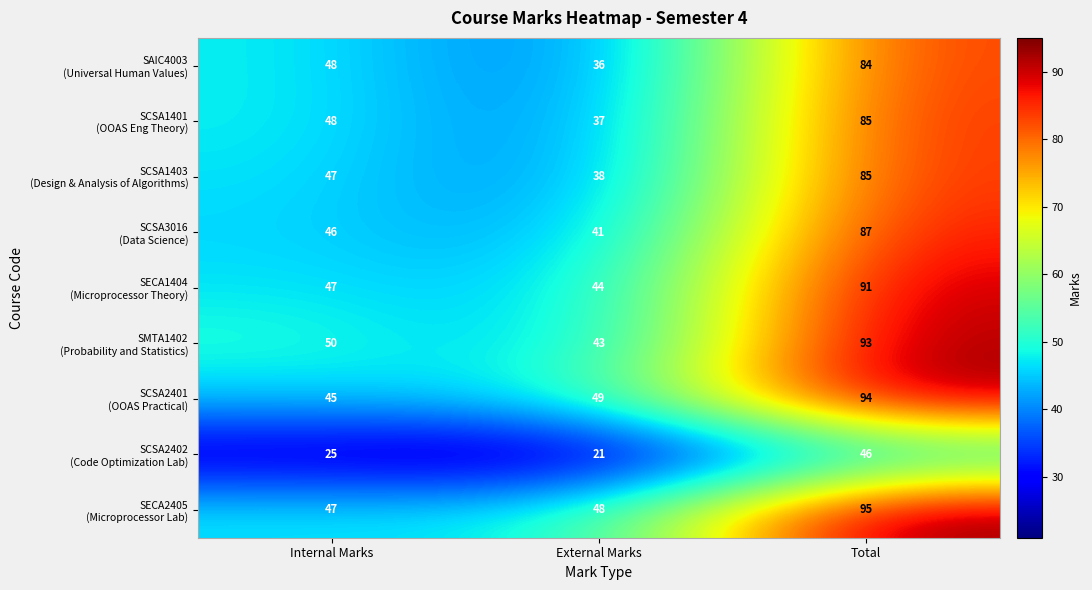

How many series are shown in this chart?

9